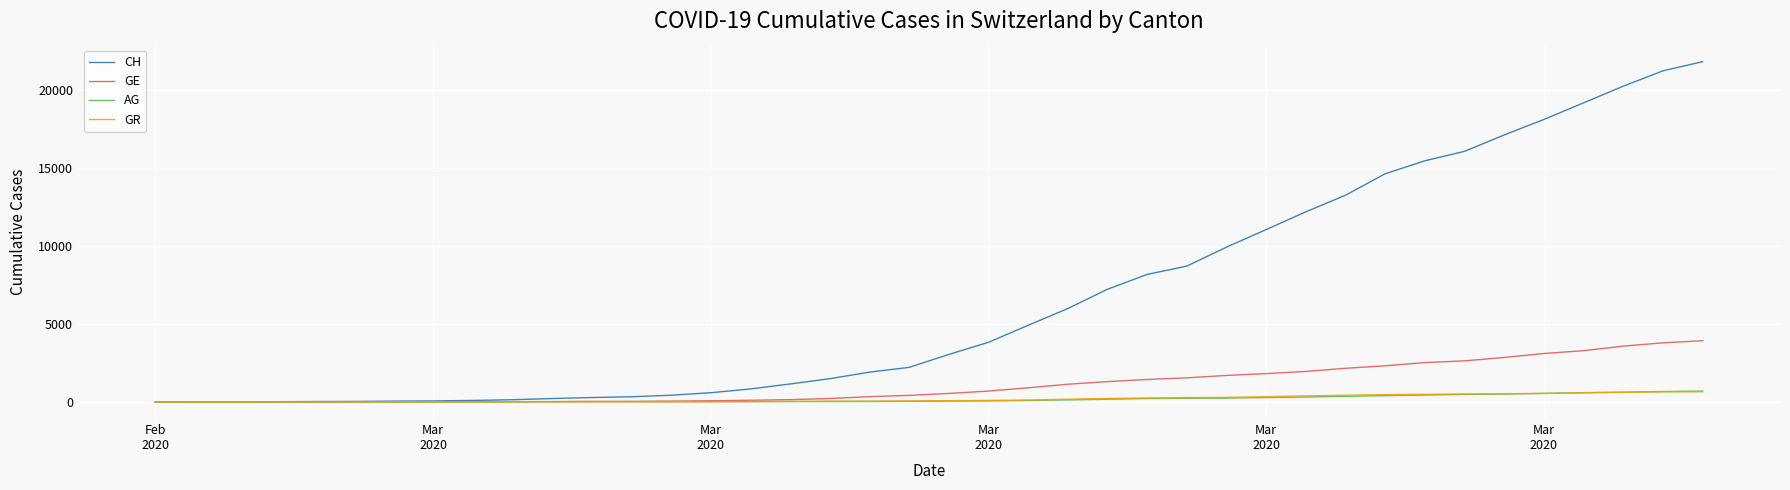

Which series has the largest total across all categories?

CH